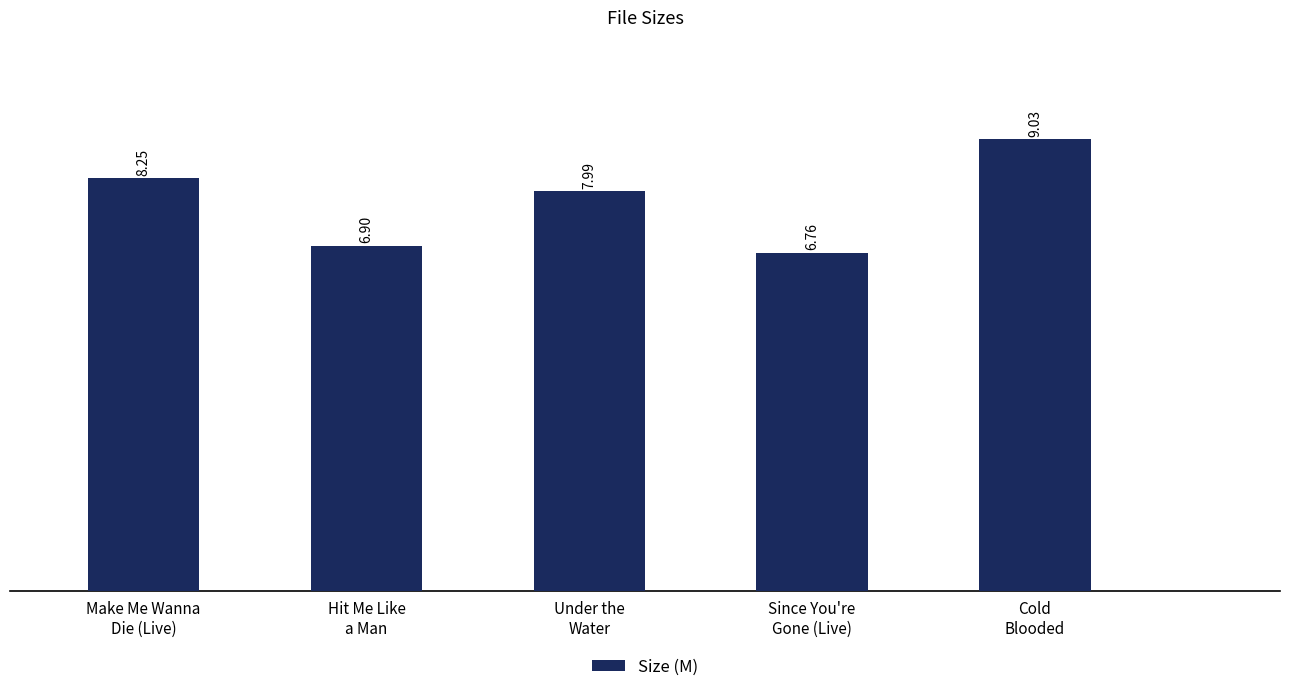

What is the difference between the maximum and second lowest values?

2.1